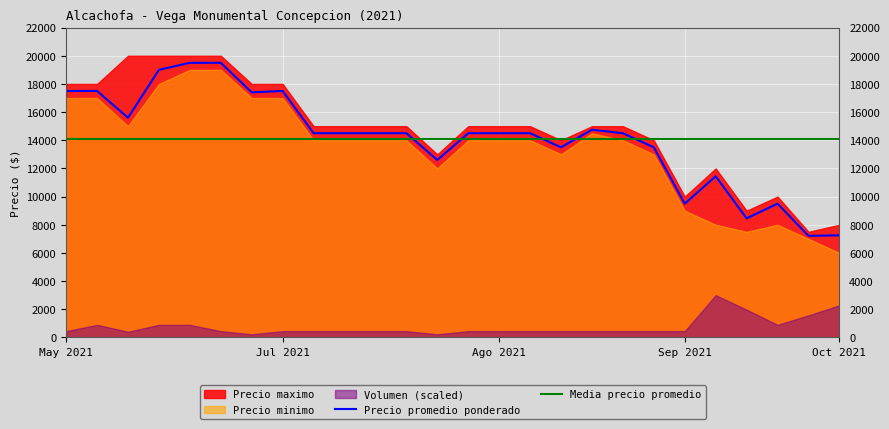

What is the total value across all series at 2021-09-02?

40600